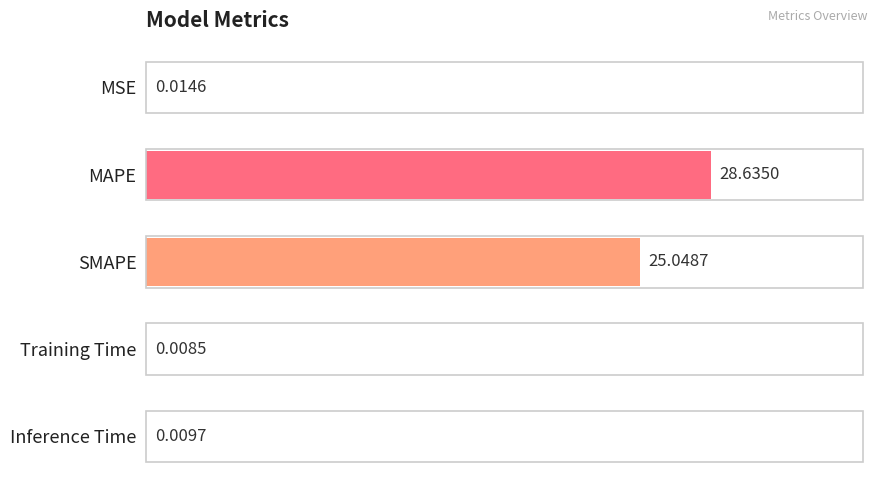

What is the sum of the values at MAPE and MSE?

100.1